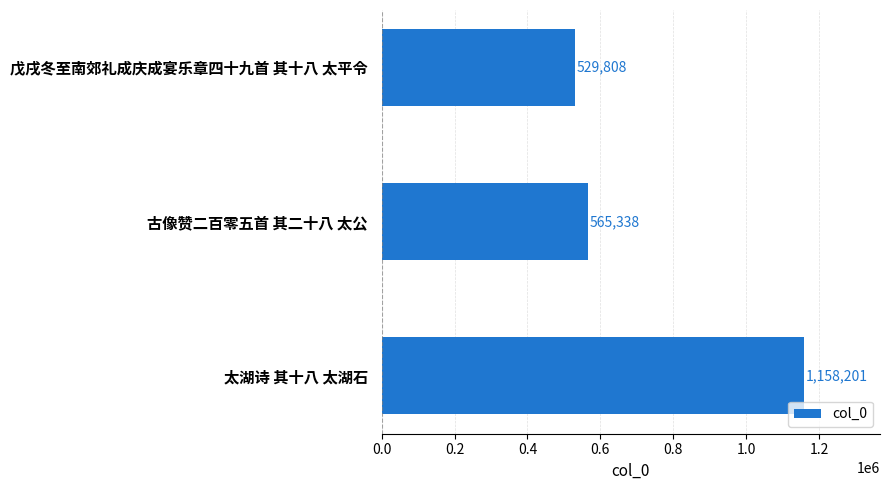

How many data points does each series have?

3